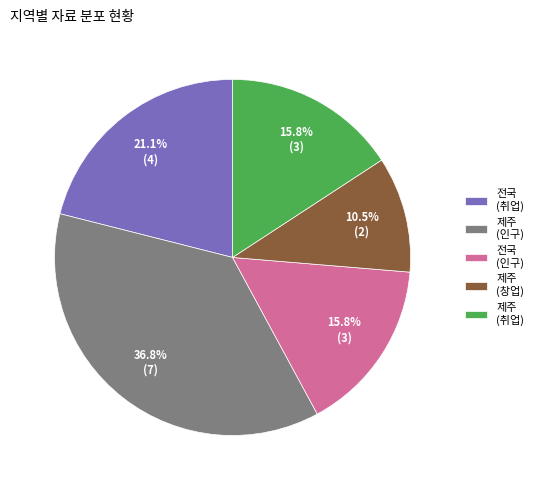

How many slices are in this pie chart?

5